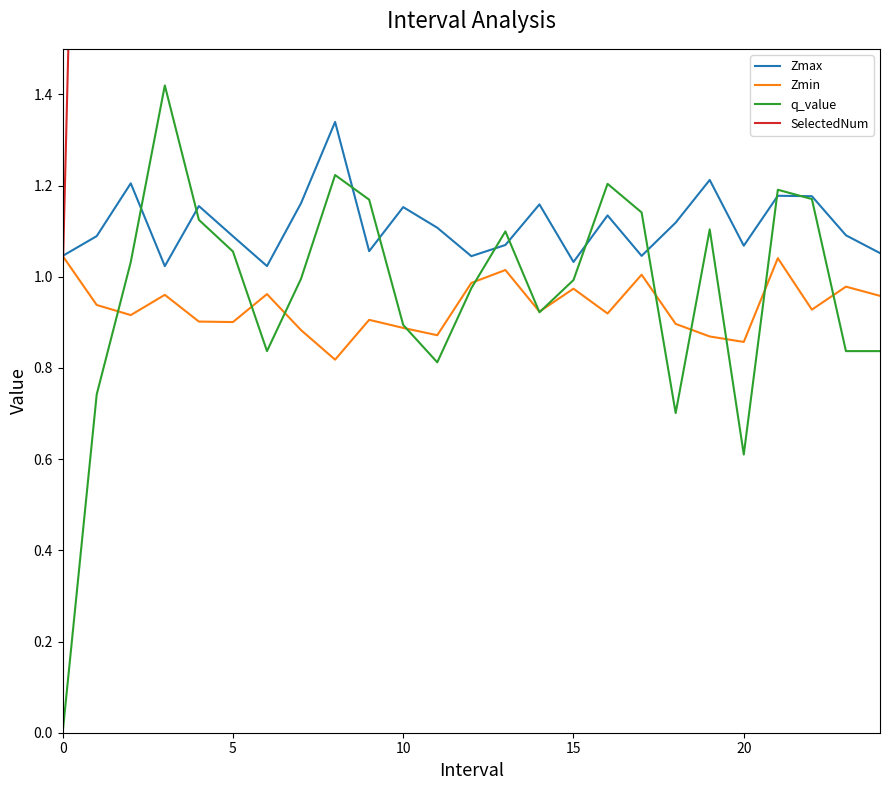

What is the value of the SelectedNum point at the 19th from the left?

5.0